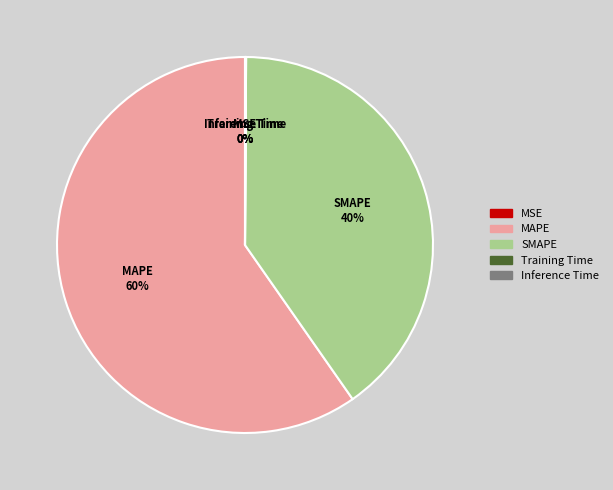

Which slice is the largest?

MAPE